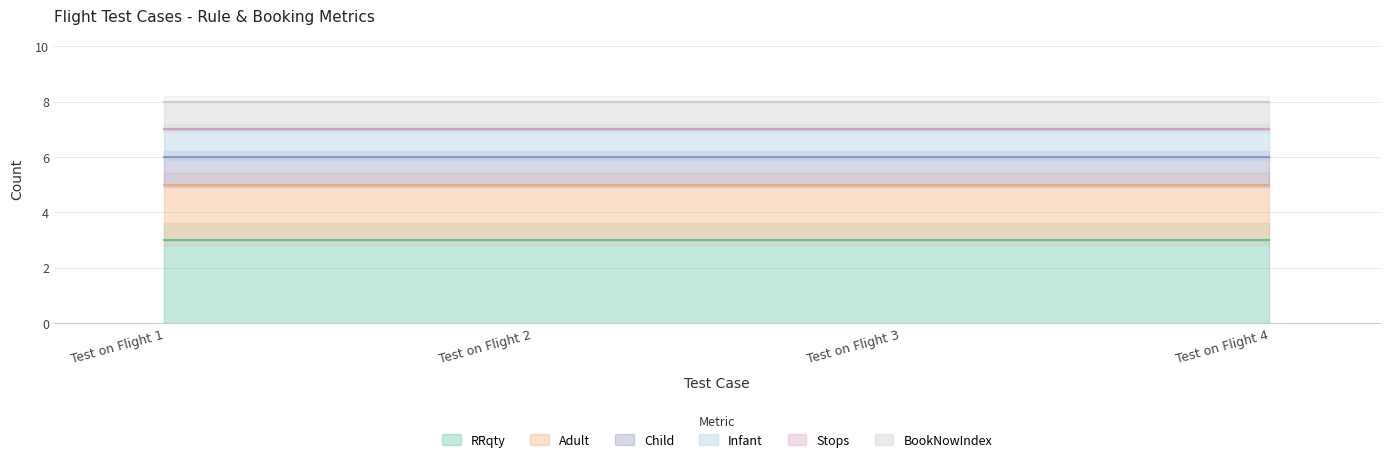

Reading right to left, what are all the values shown in this chart?

RRqty: Test on Flight 4=3	Test on Flight 3=3	Test on Flight 2=3	Test on Flight 1=3
Adult: Test on Flight 4=2	Test on Flight 3=2	Test on Flight 2=2	Test on Flight 1=2
Child: Test on Flight 4=1	Test on Flight 3=1	Test on Flight 2=1	Test on Flight 1=1
Infant: Test on Flight 4=1	Test on Flight 3=1	Test on Flight 2=1	Test on Flight 1=1
Stops: Test on Flight 4=0	Test on Flight 3=0	Test on Flight 2=0	Test on Flight 1=0
BookNowIndex: Test on Flight 4=1	Test on Flight 3=1	Test on Flight 2=1	Test on Flight 1=1